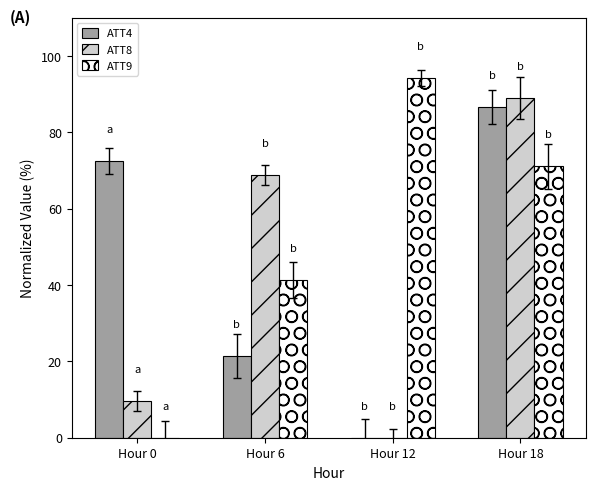

What is the spread (max minus min) of values at Hour 18?

17.9